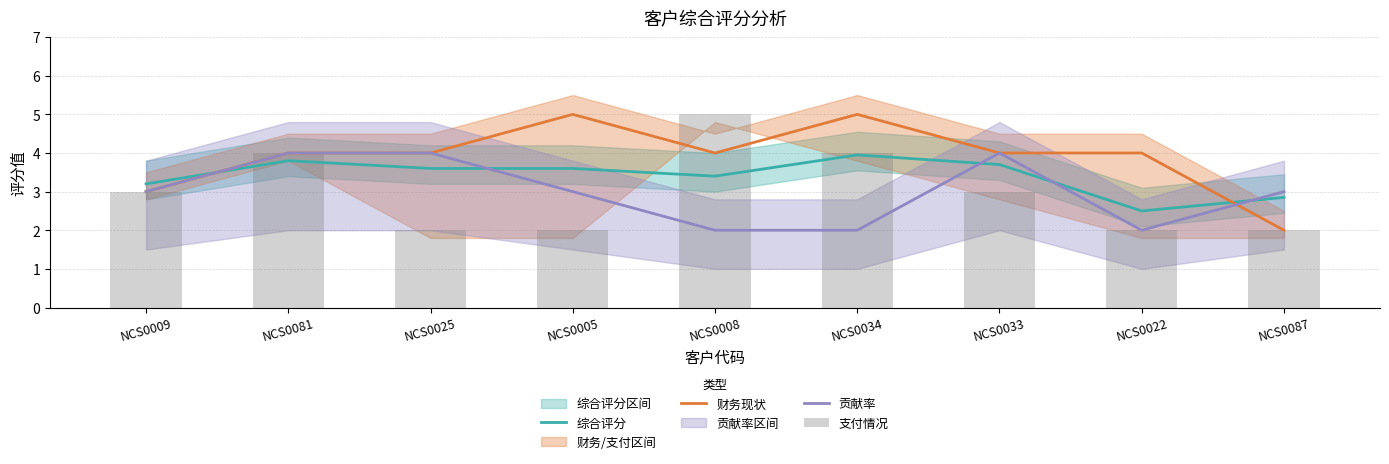

Reading right to left, what are all the values shown in this chart?

综合评分: 2.9	2.5	3.7	4.0	3.4	3.6	3.6	3.8	3.2
财务现状: 2.0	4.0	4.0	5.0	4.0	5.0	4.0	4.0	3.0
贡献率: 3.0	2.0	4.0	2.0	2.0	3.0	4.0	4.0	3.0
支付情况: 2.0	2.0	3.0	4.0	5.0	2.0	2.0	4.0	3.0